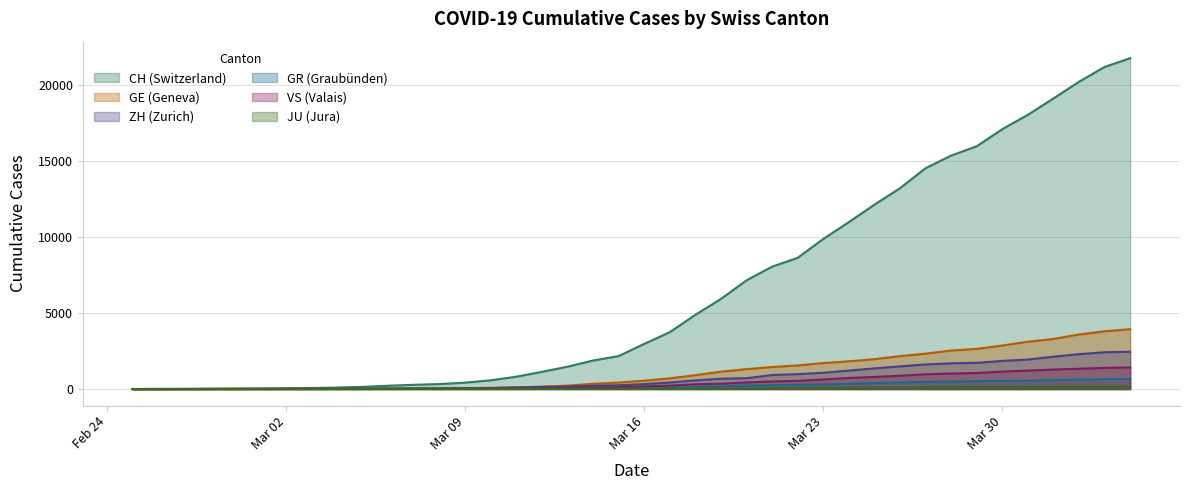

How many values in the GR series are below 84?

20